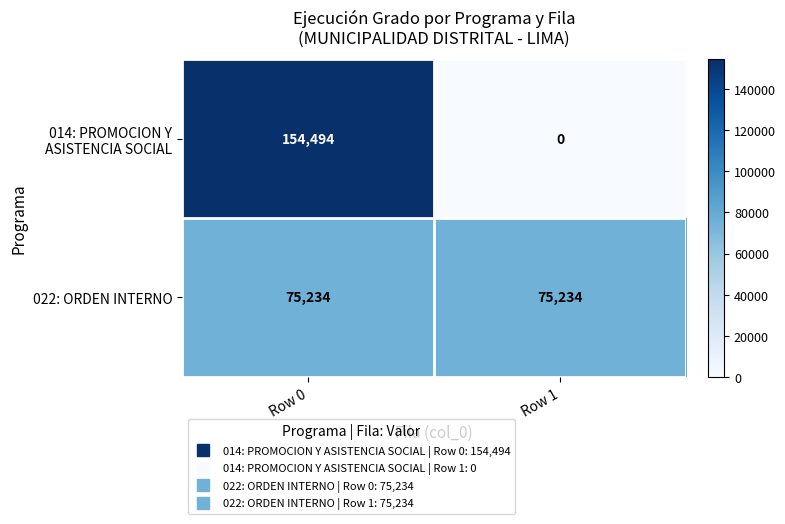

What is the sum of all 022: ORDEN INTERNO values?

150468